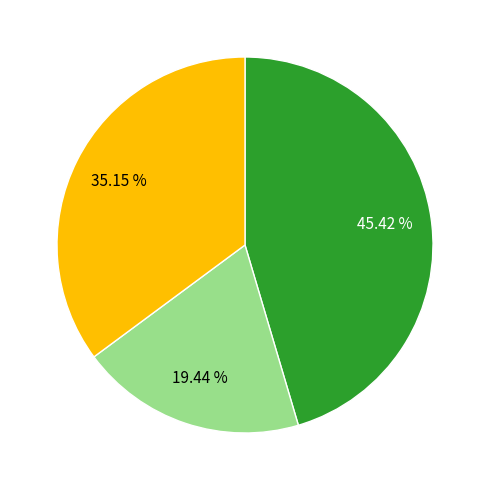

Is there a majority slice in this chart?

No